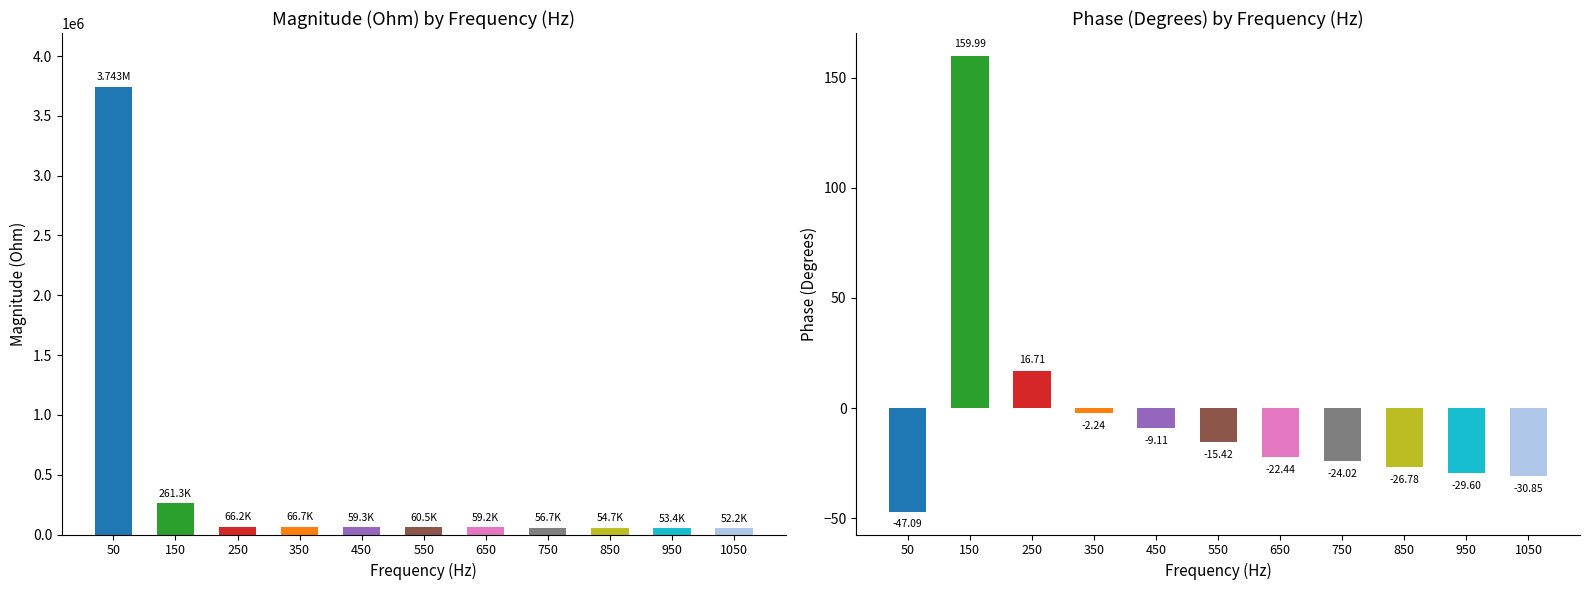

The value of Phase (Degrees) at 1050 is -11.1. True or false?

False